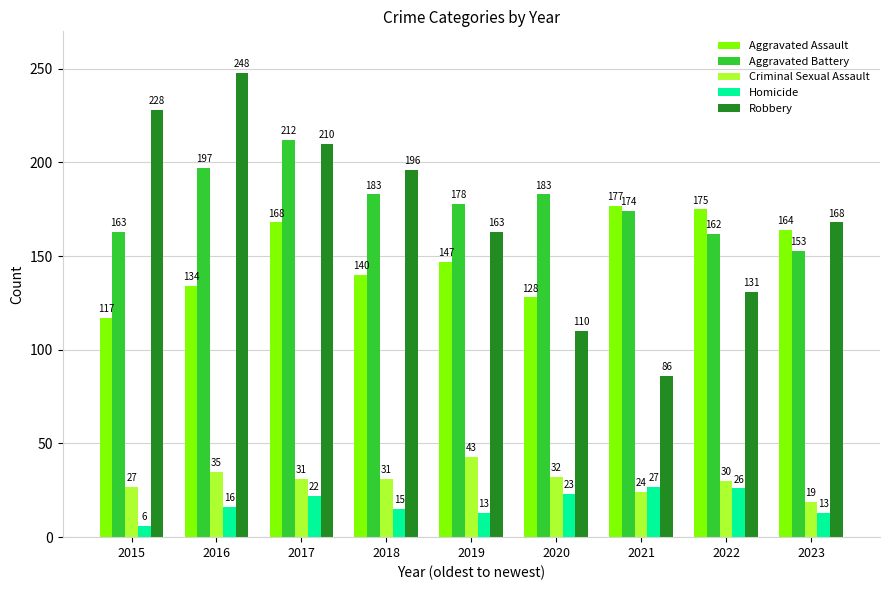

What is the spread (max minus min) of values at 2019?

165